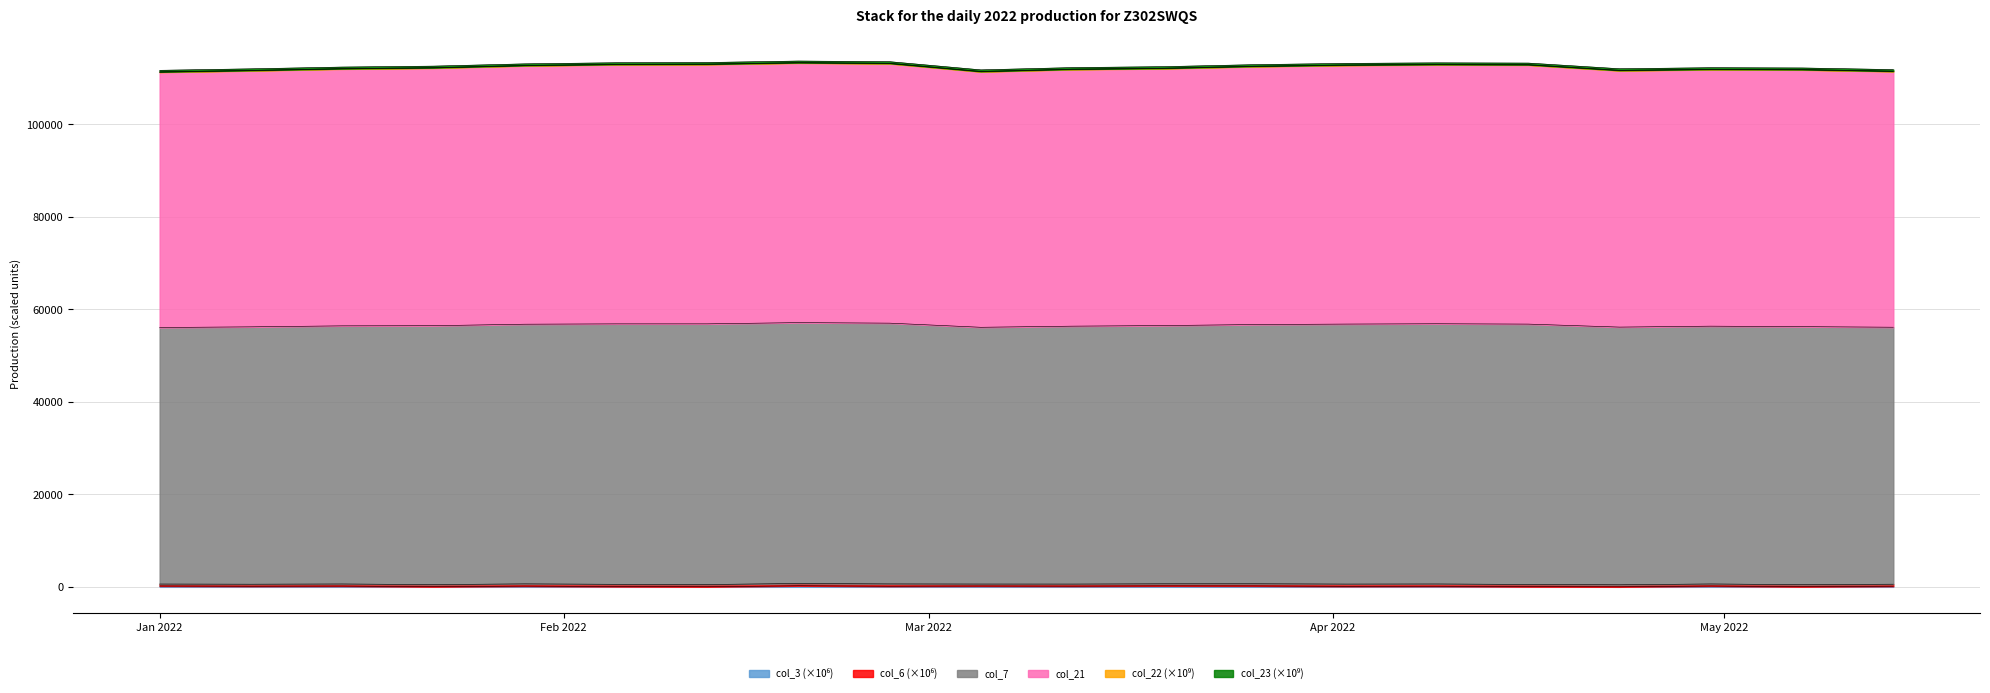

Which label corresponds to the largest value in the chart?

2022-02-19